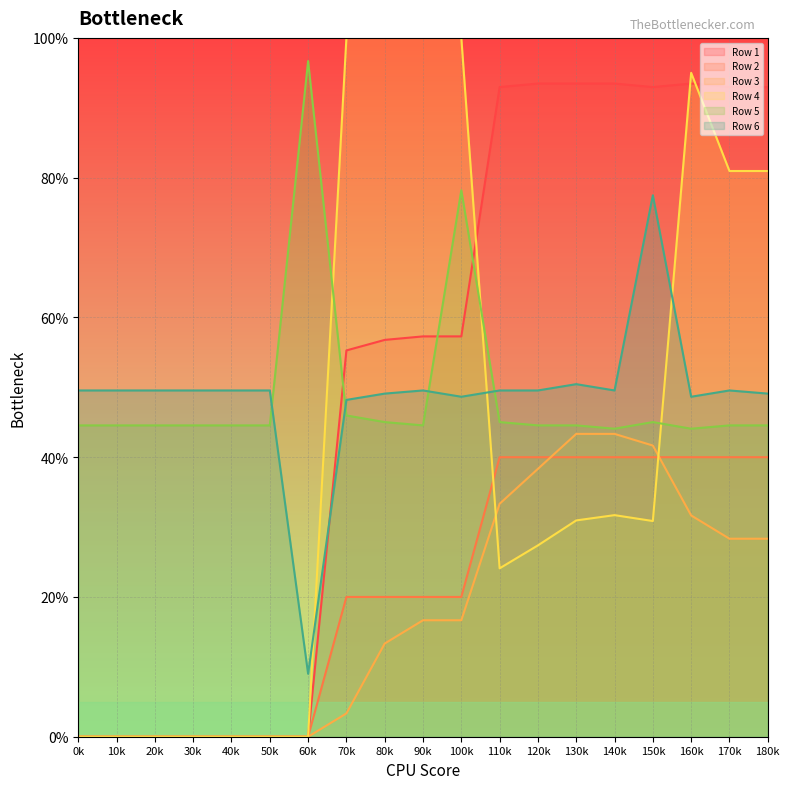

Which series has the widest spread of values?

Row 4